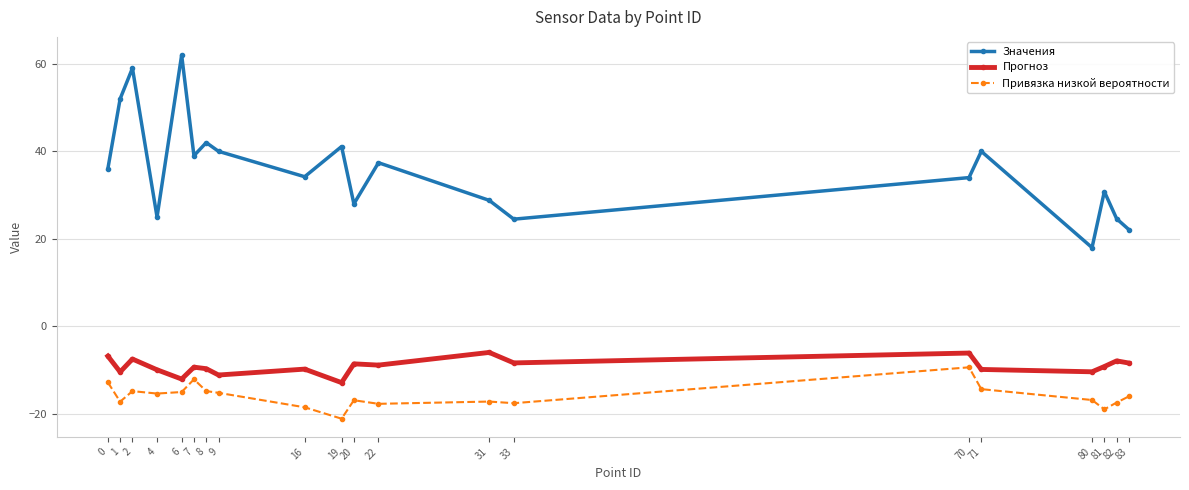

Which series has the largest range (max minus min)?

Значения